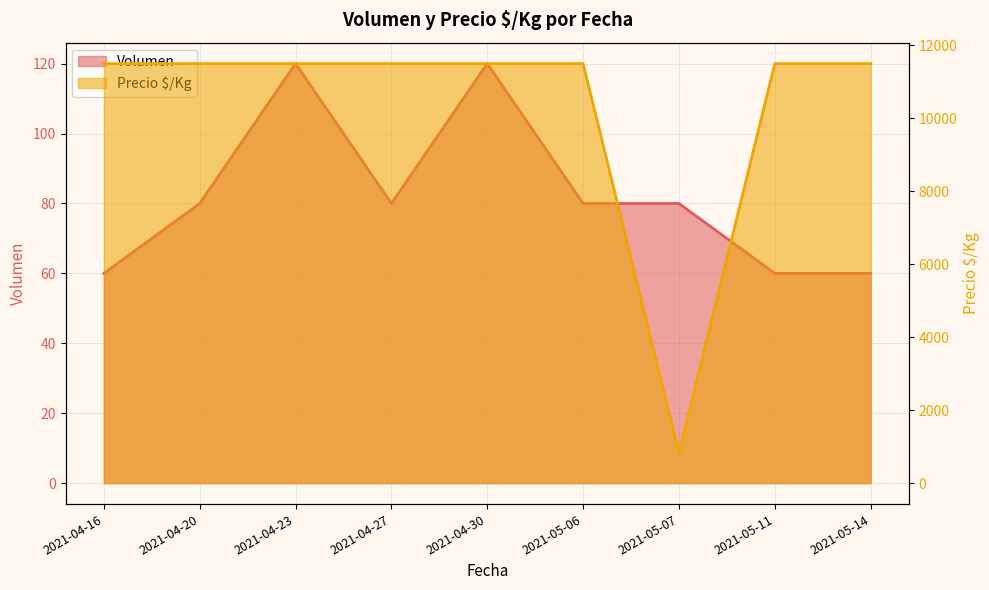

Which category has the lowest value in the Volumen series?

2021-04-16